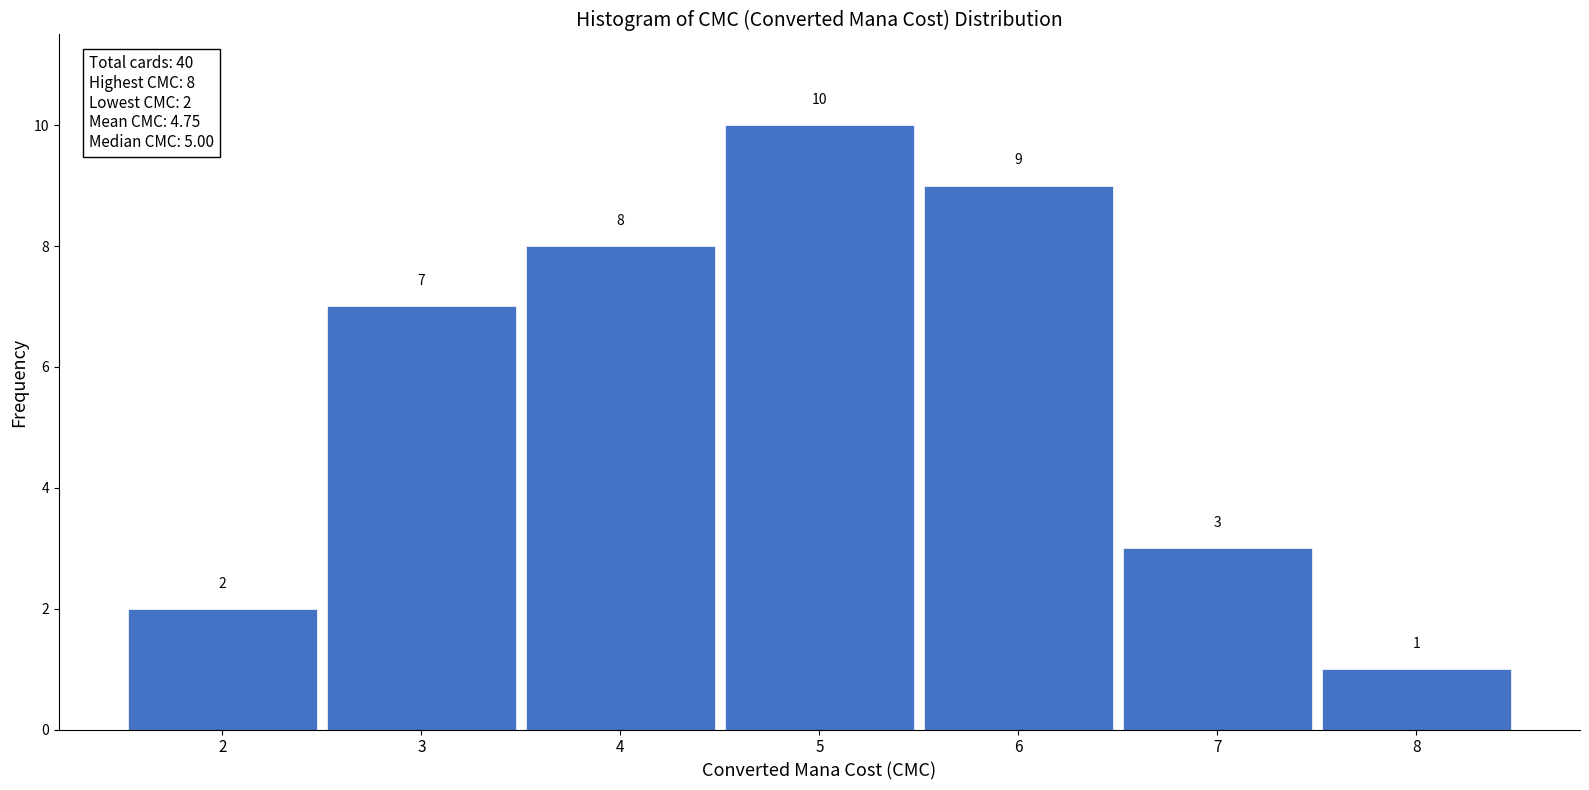

What is the height of the bar covering 1.5 to 2.5 on the x-axis?

2